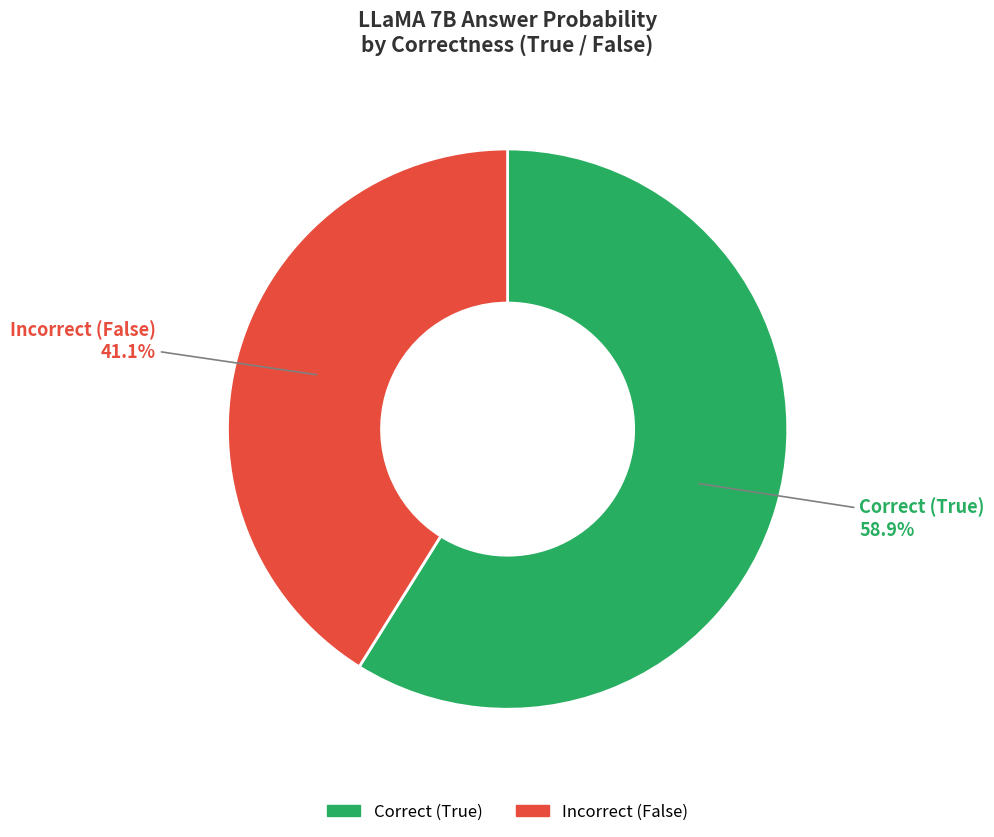

Is there a majority slice in this chart?

Yes